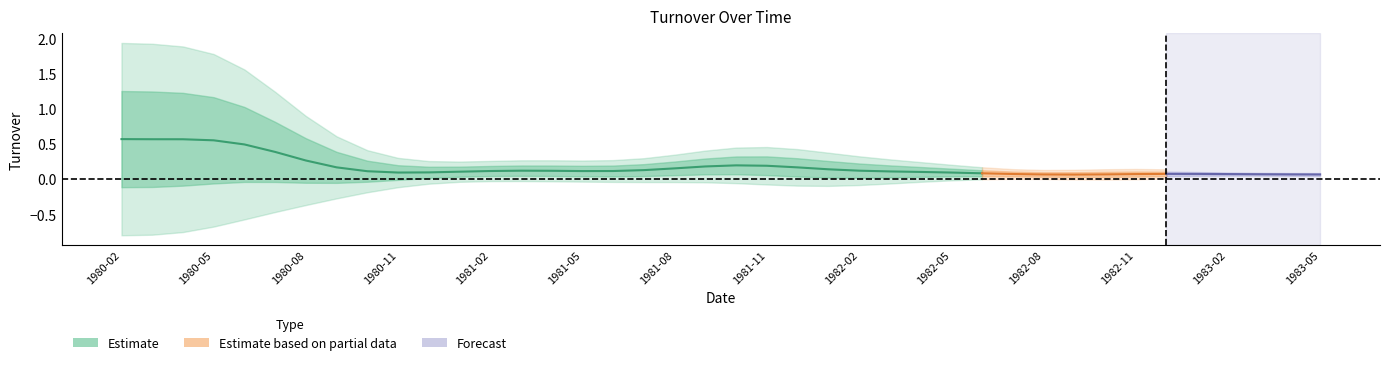

What is the label of the 3rd point from the right?

1983-03